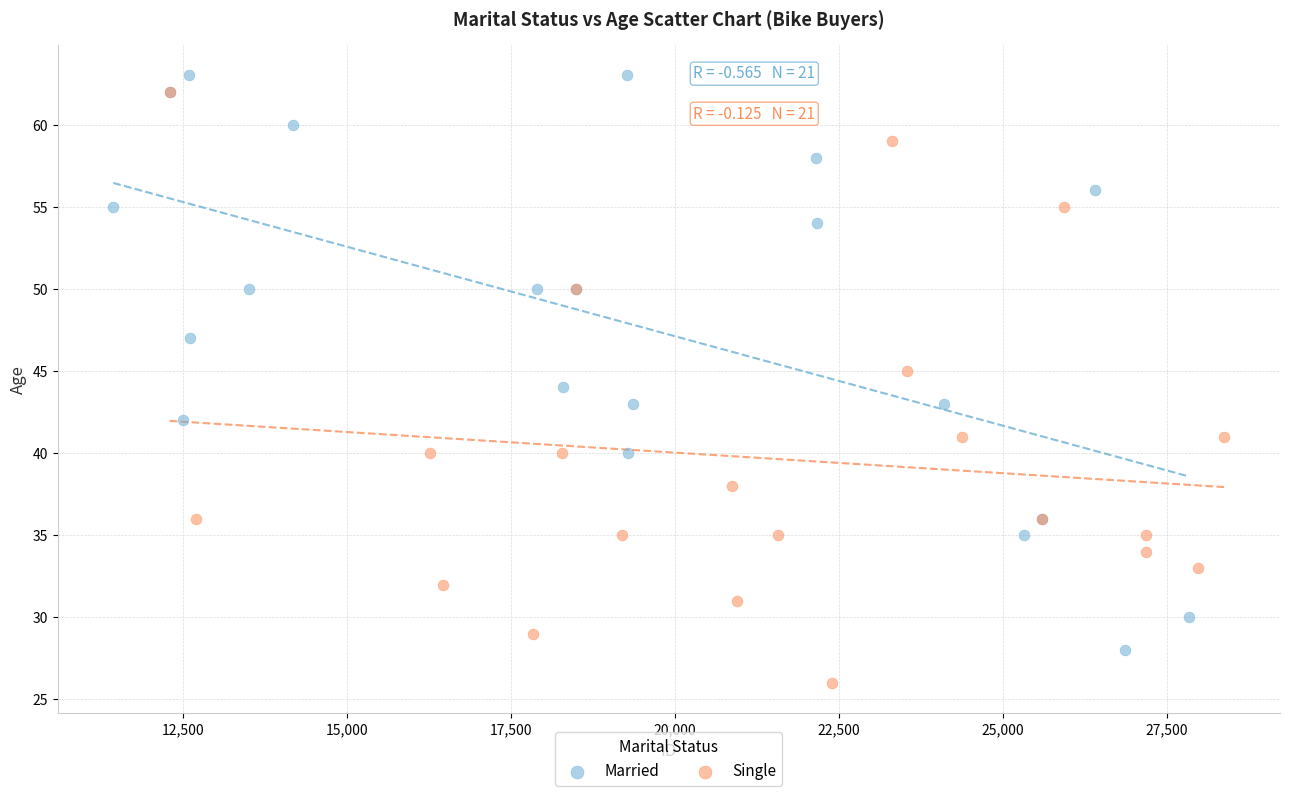

Which series has the widest spread of Y values?

Single